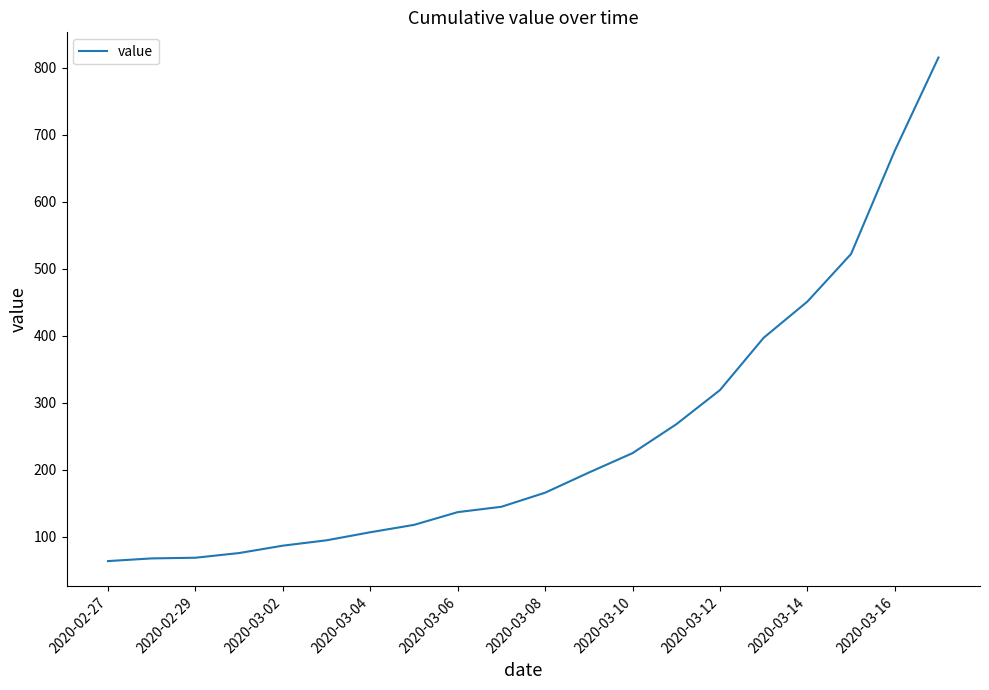

What is the smallest value displayed?

64